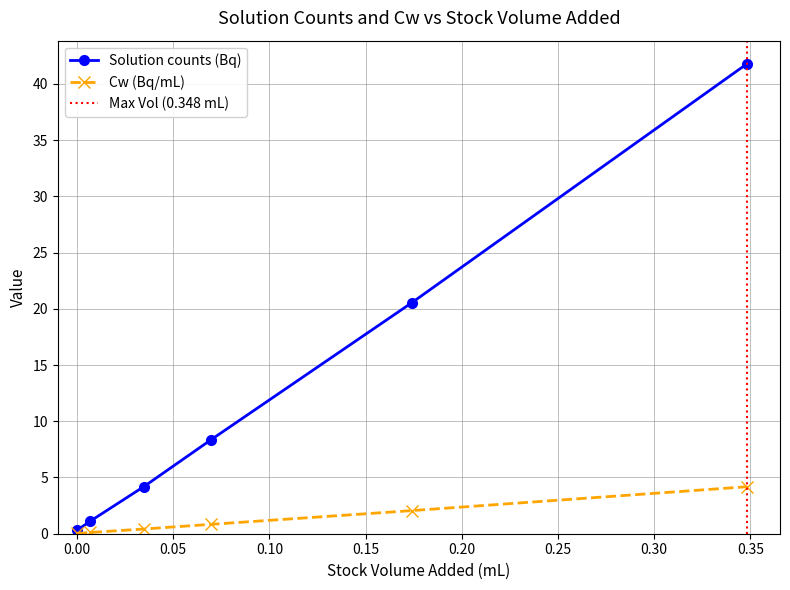

What are all the series names shown in the legend?

Solution counts (Bq), Cw (Bq/mL)